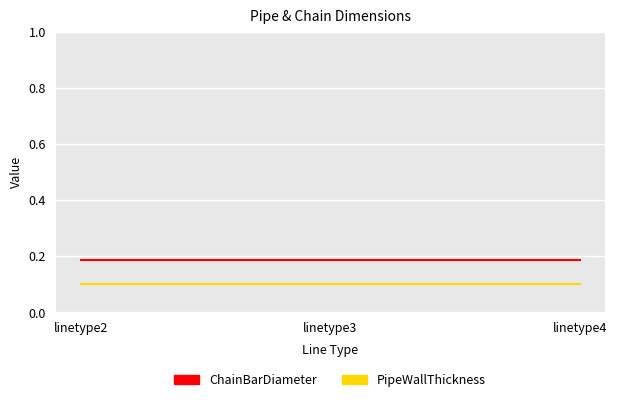

Rank the series at linetype3 from lowest to highest value.

PipeWallThickness, ChainBarDiameter